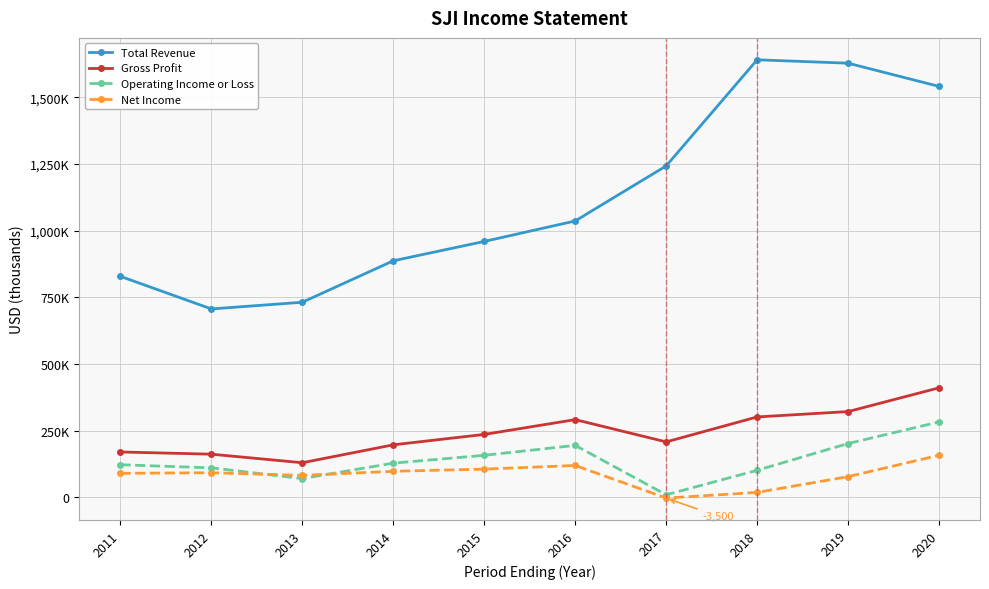

Rank the series at 2012 from lowest to highest value.

Net Income, Operating Income or Loss, Gross Profit, Total Revenue